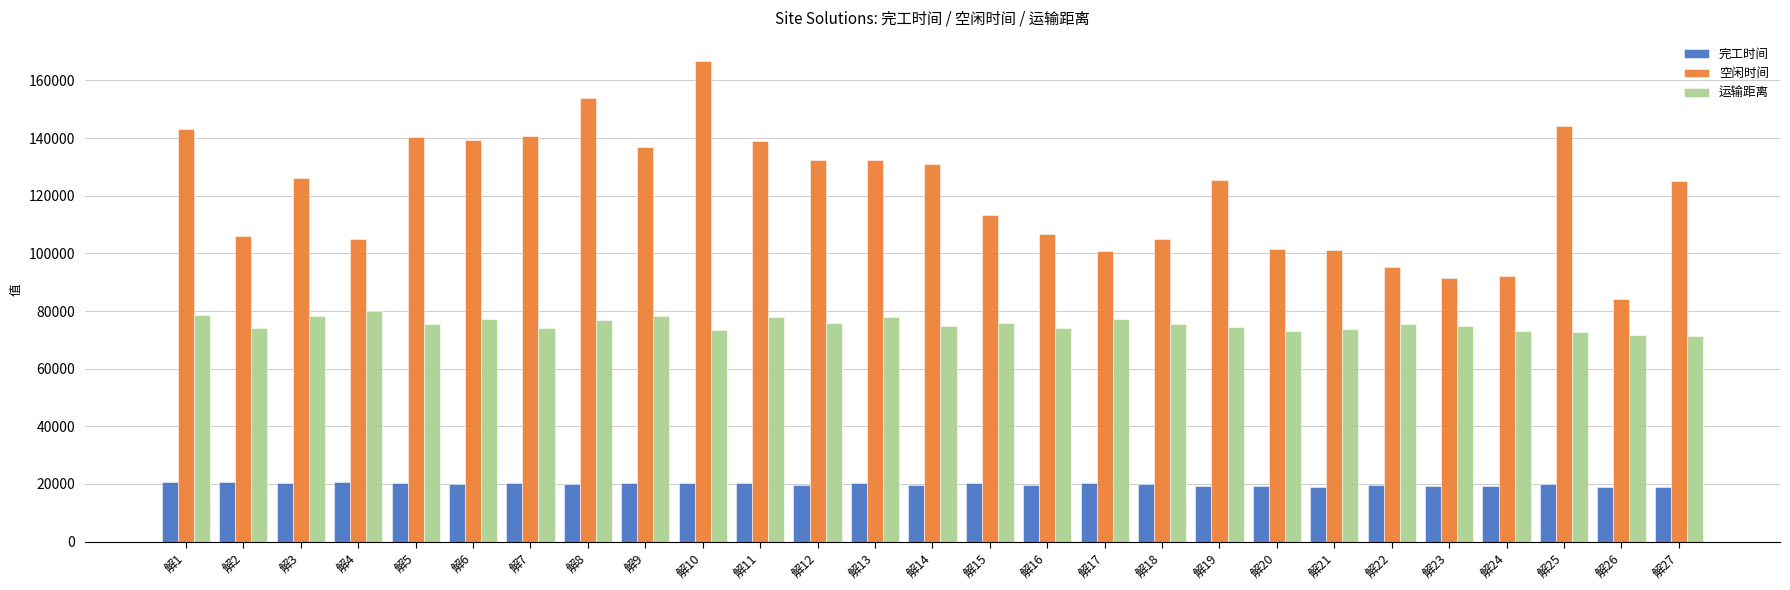

What is the approximate value of 运输距离 at 解2?

74000.0